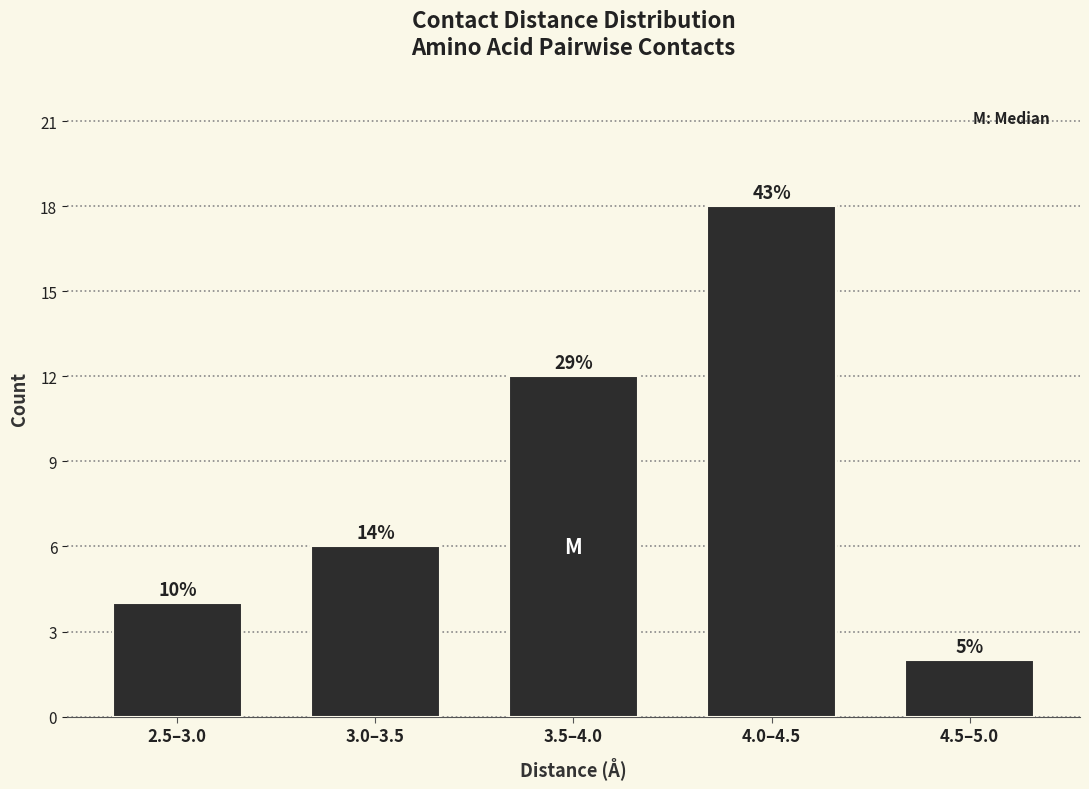

How many bars are there in total?

5